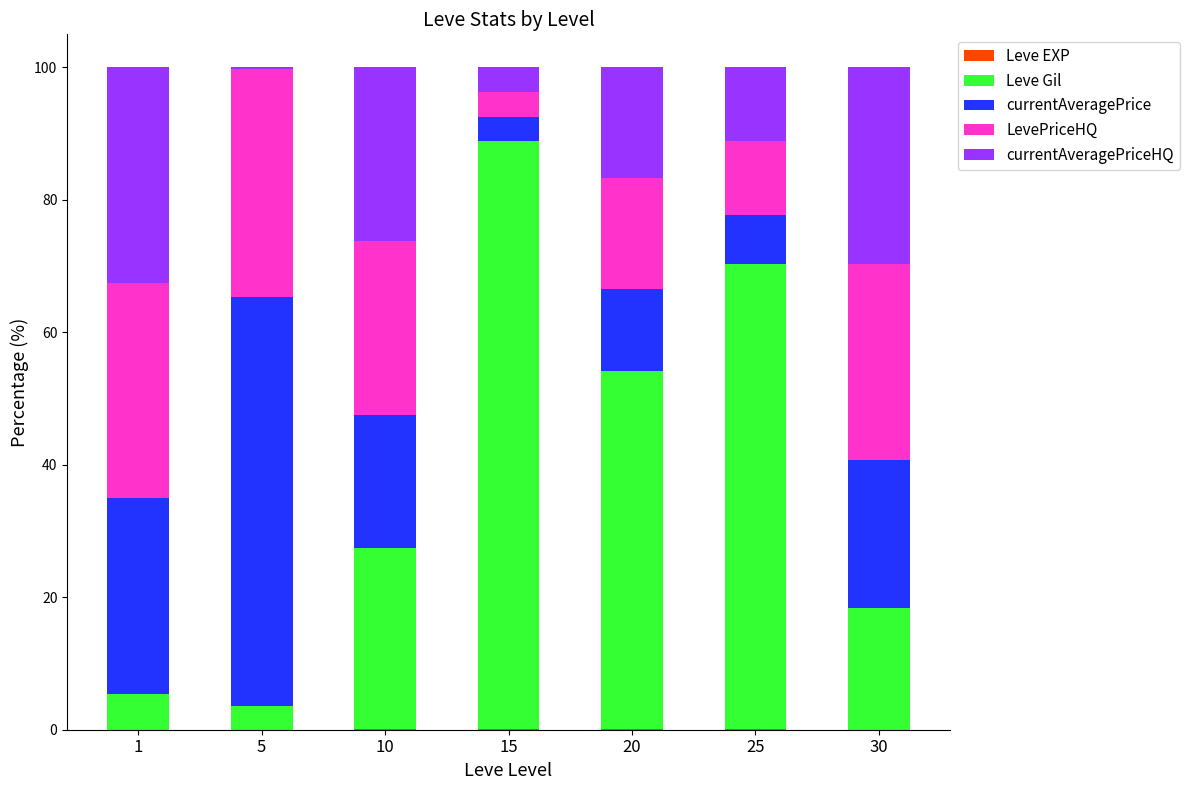

What is the total value across all series at 20?

100.0